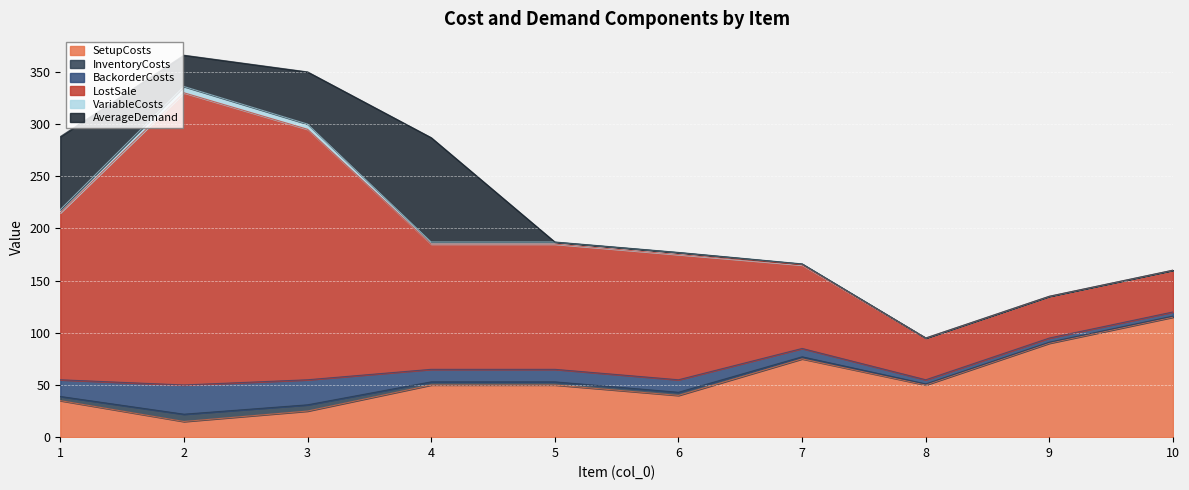

At which category is the sum across all series the highest?

2